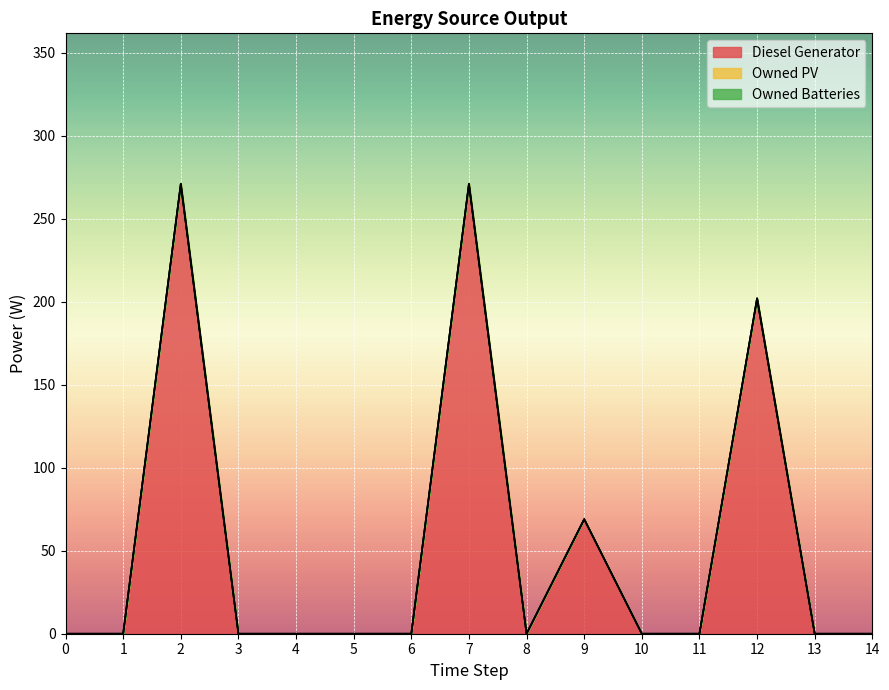

Which series has the largest range (max minus min)?

Diesel Generator